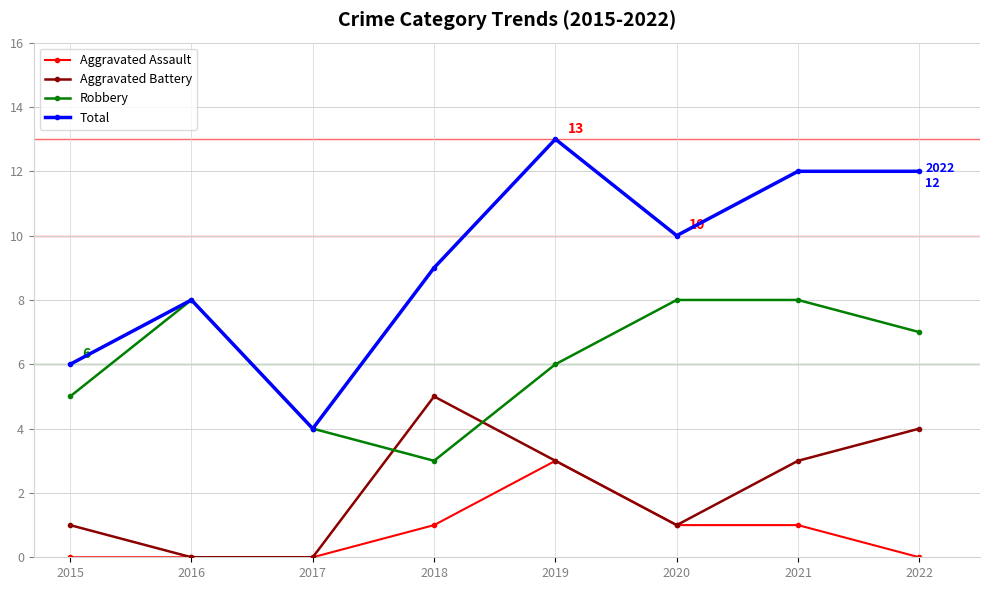

Reading left to right, what are all the values shown in this chart?

Aggravated Assault: 2015=0	2016=0	2017=0	2018=1	2019=3	2020=1	2021=1	2022=0
Aggravated Battery: 2015=1	2016=0	2017=0	2018=5	2019=3	2020=1	2021=3	2022=4
Robbery: 2015=5	2016=8	2017=4	2018=3	2019=6	2020=8	2021=8	2022=7
Total: 2015=6	2016=8	2017=4	2018=9	2019=13	2020=10	2021=12	2022=12